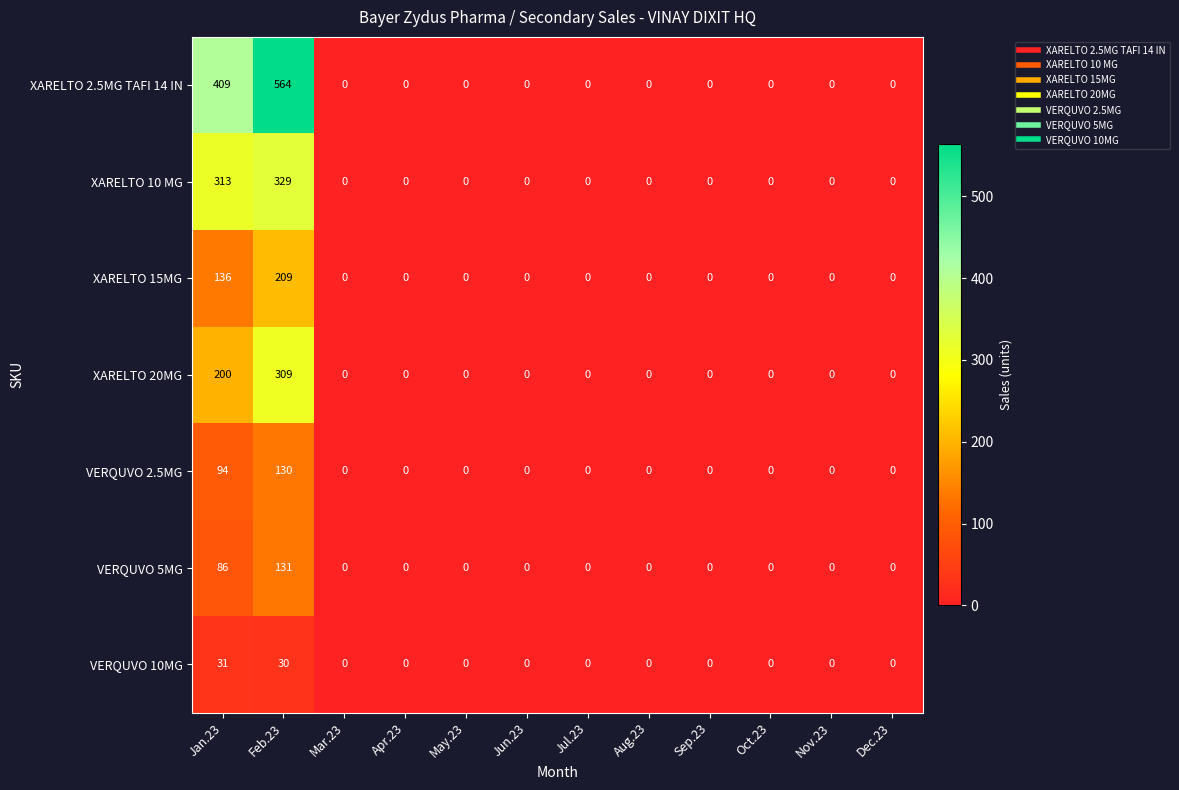

At which category is the sum across all series the highest?

Feb.23